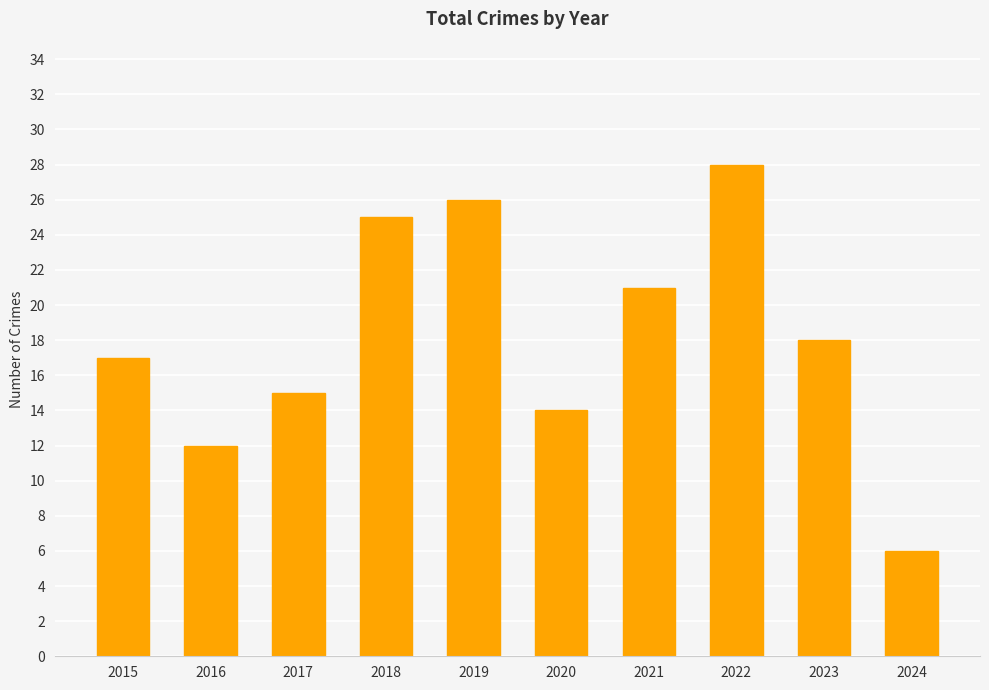

True or false: the data shows 4 at 2017.

False